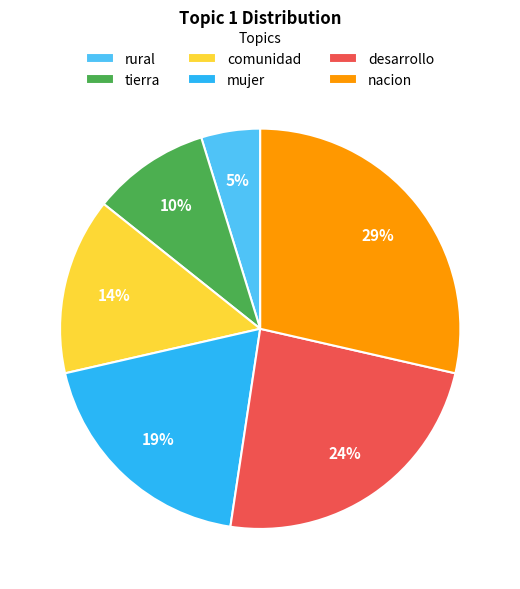

Count the number of slices in the pie.

6